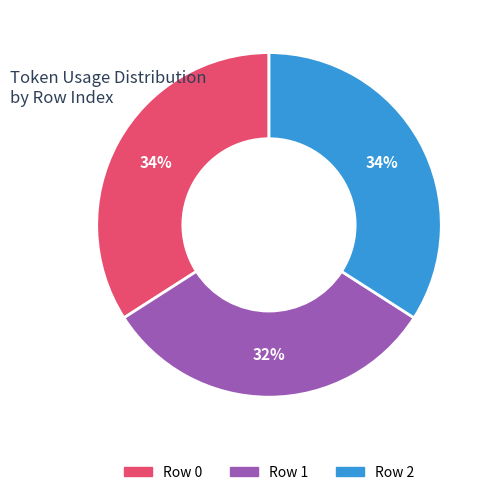

What is the smallest slice in the pie chart?

Row 1